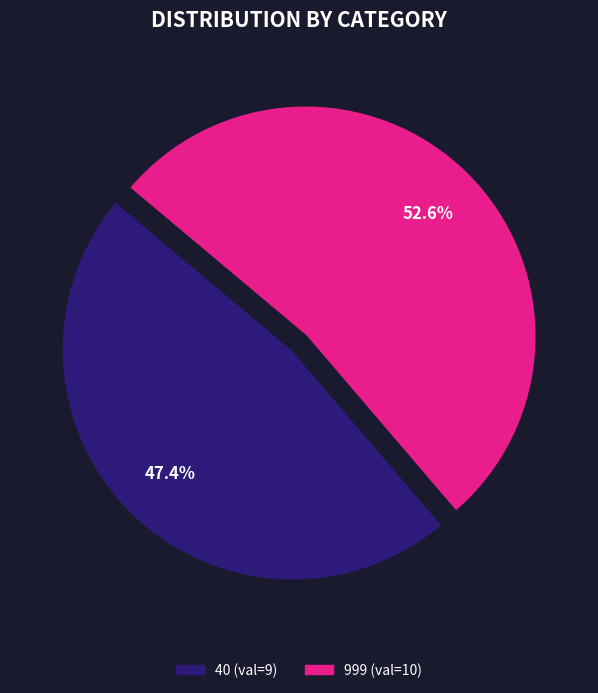

Which slice is the smallest?

40